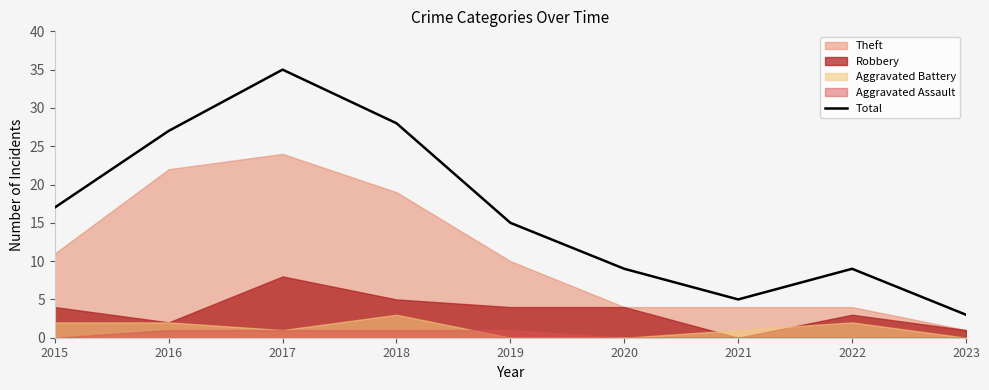

How many values are below 15?

4